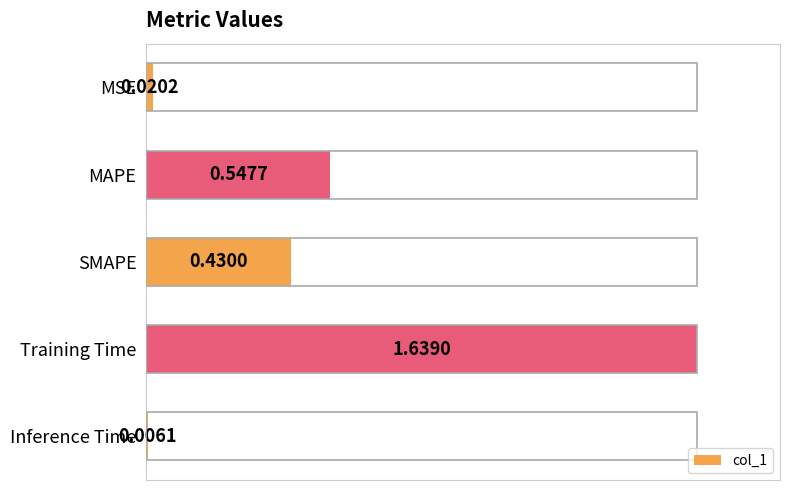

Rank the categories by value from lowest to highest.

Inference Time, MSE, SMAPE, MAPE, Training Time